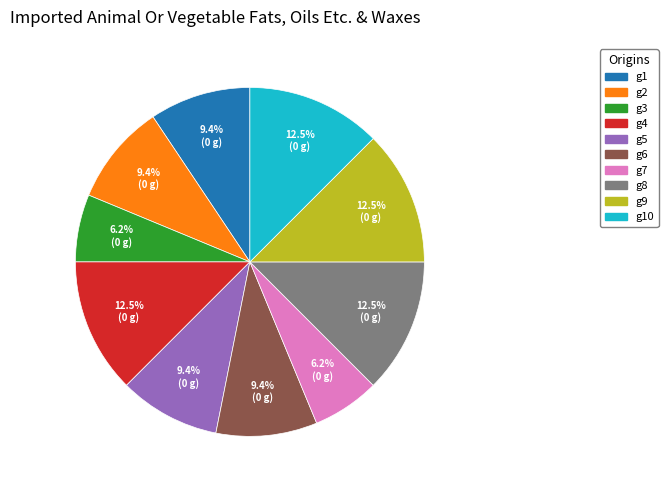

Is there a majority slice in this chart?

No